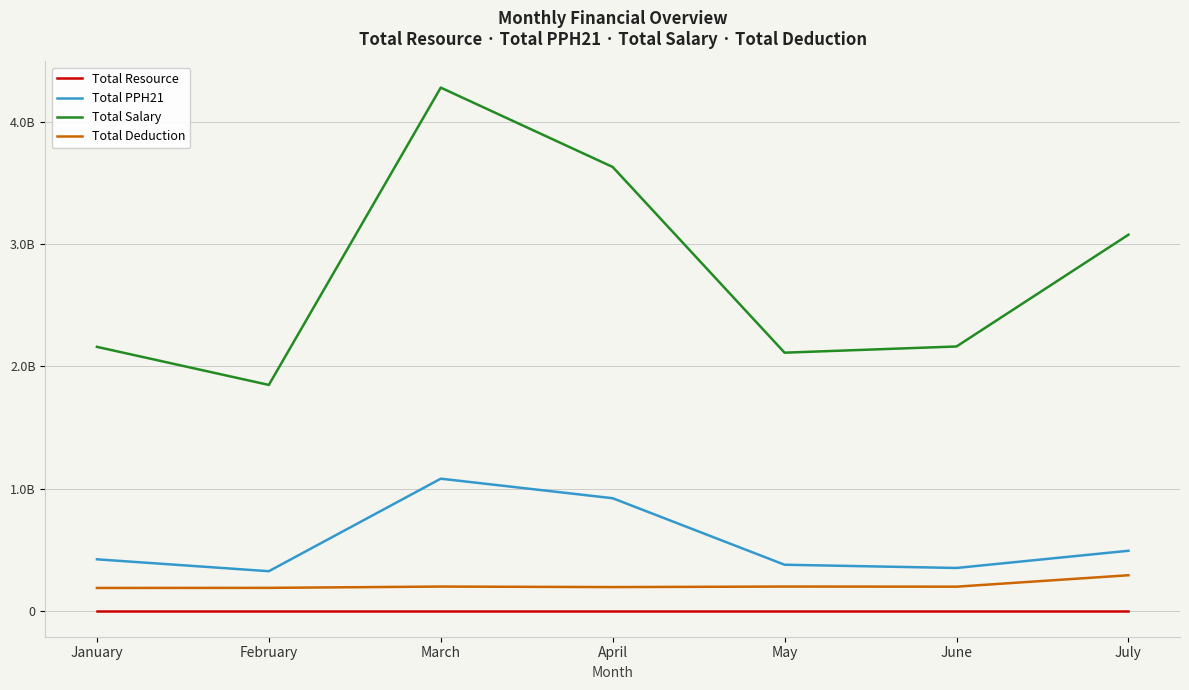

Is this an area chart (filled region under the line)?

No